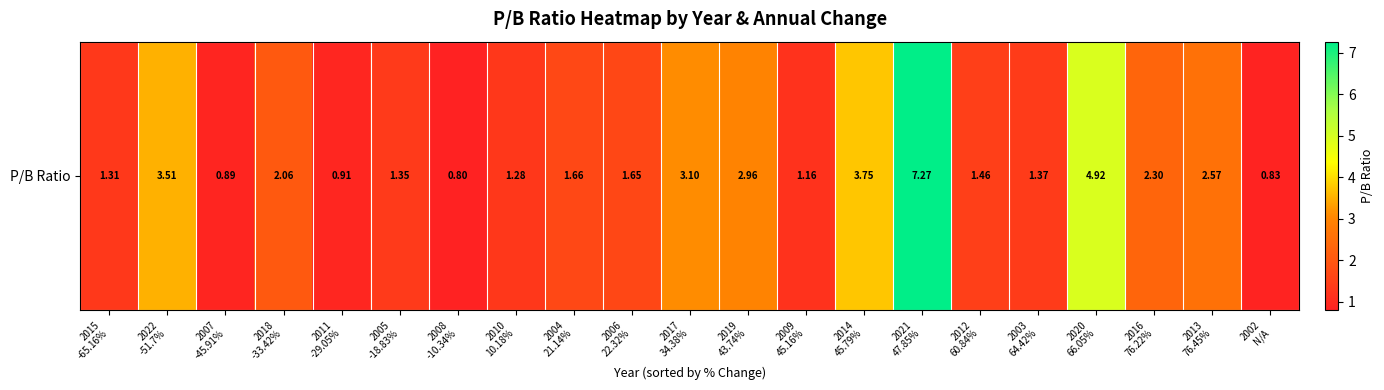

Rank the categories by value from lowest to highest.

2008
-10.34%, 2002
N/A, 2007
-45.91%, 2011
-29.05%, 2009
45.16%, 2010
10.18%, 2015
-65.16%, 2005
-18.83%, 2003
64.42%, 2012
60.84%, 2006
22.32%, 2004
21.14%, 2018
-33.42%, 2016
76.22%, 2013
76.45%, 2019
43.74%, 2017
34.38%, 2022
-51.7%, 2014
45.79%, 2020
66.05%, 2021
47.85%